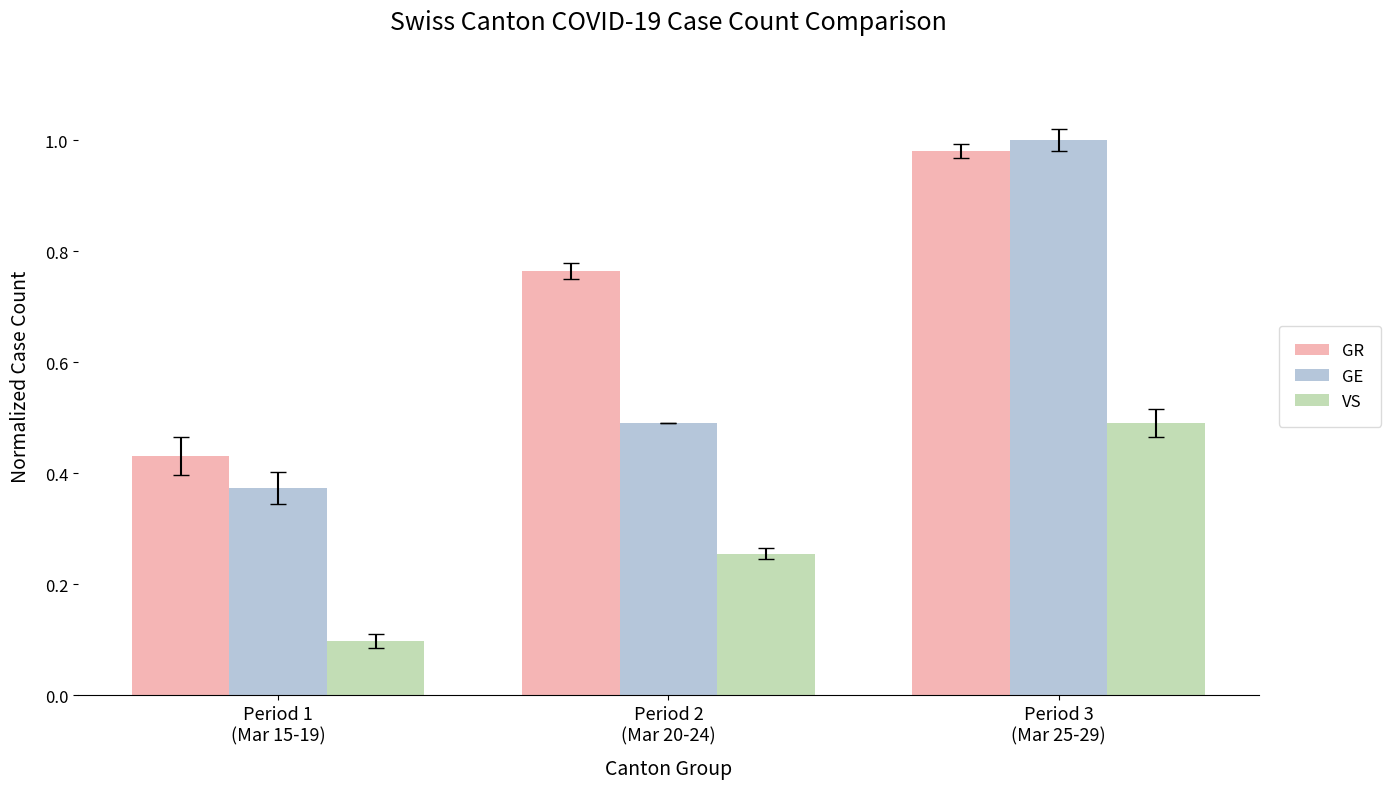

Which series has the widest spread of values?

GE